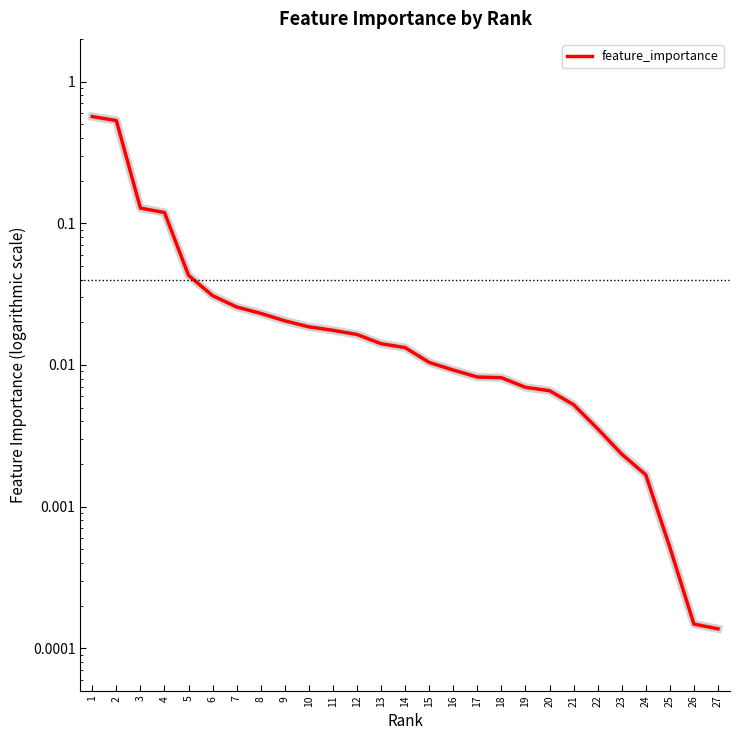

The value at 8 is 0.0. True or false?

False